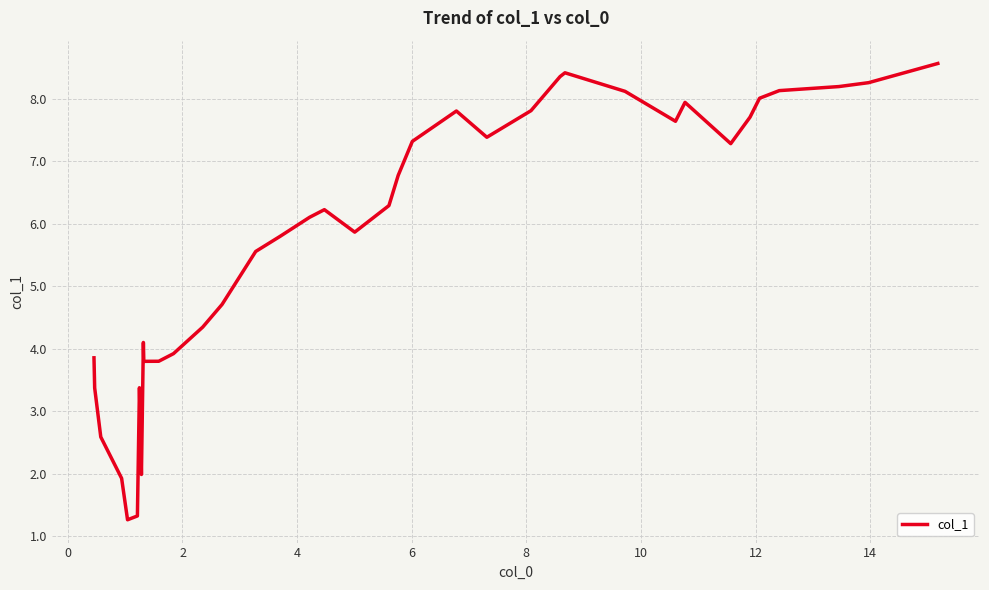

What is the difference between the maximum and minimum values?

7.3